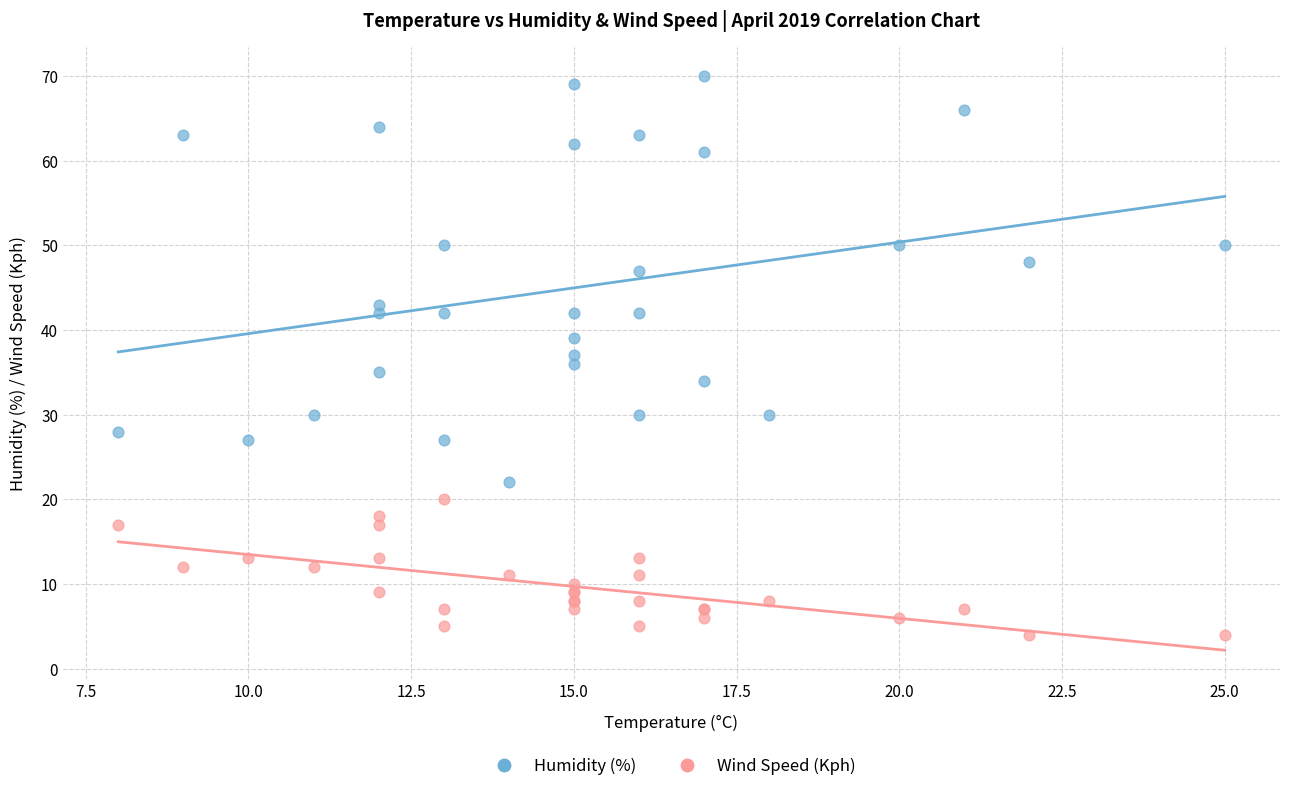

Which series has the widest spread of Y values?

Humidity (%)